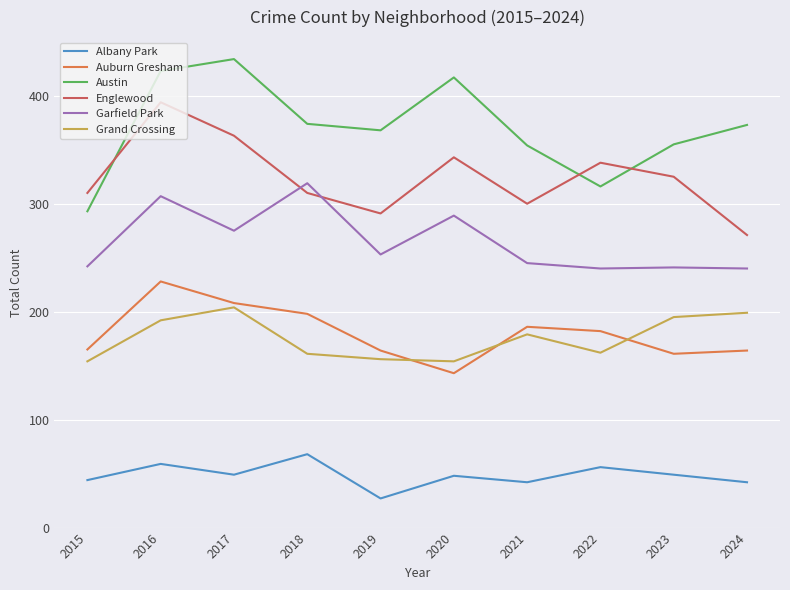

What is the difference between the highest and lowest values at 2023?

306